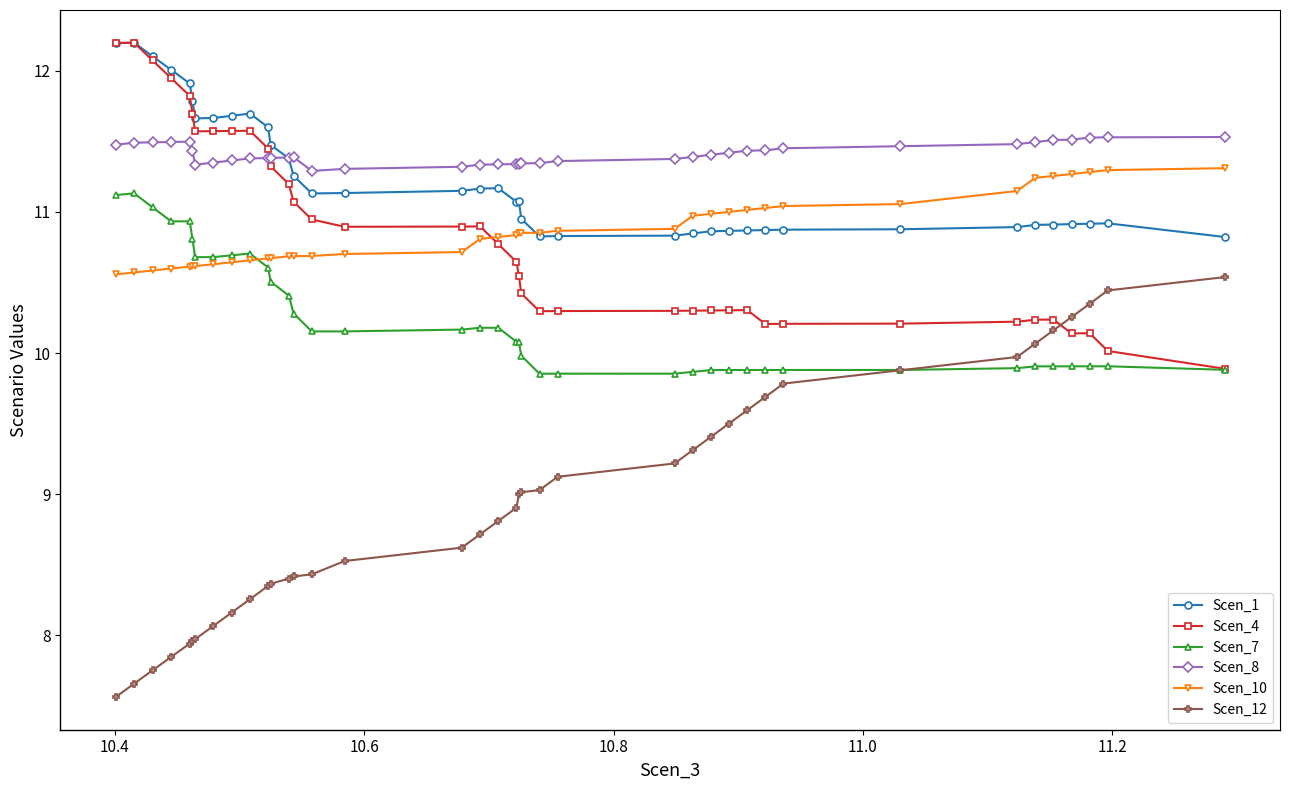

What is the difference between the second highest and minimum values in the Scen_7 series?

1.3